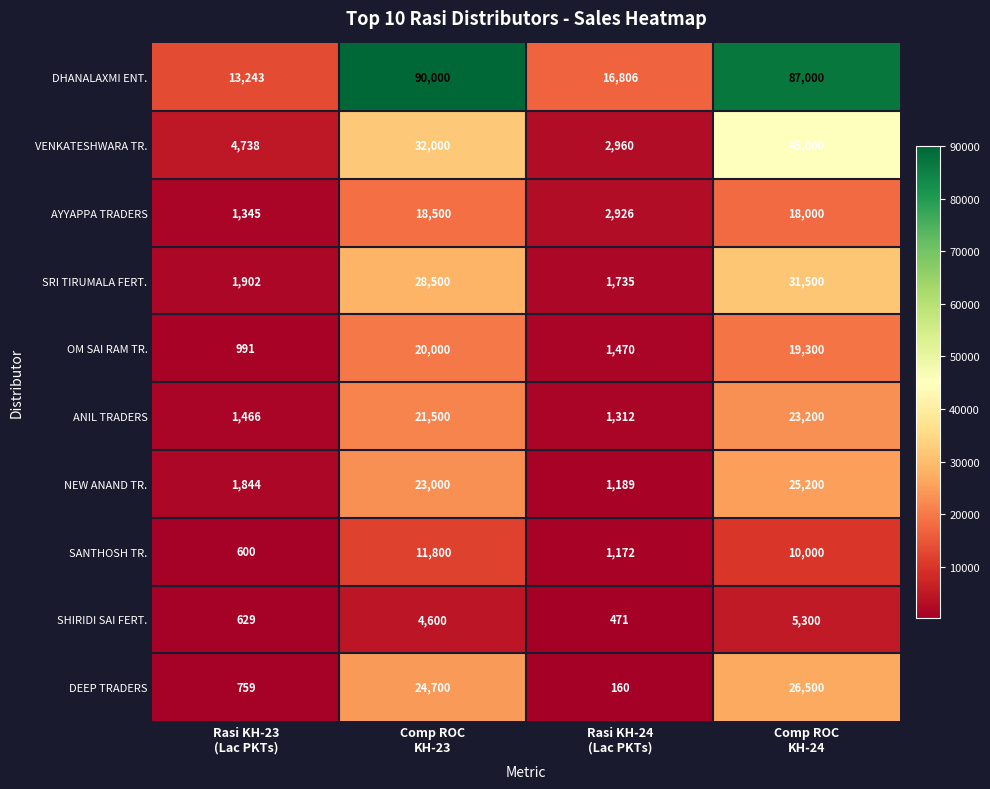

What is the minimum value shown in the chart?

160